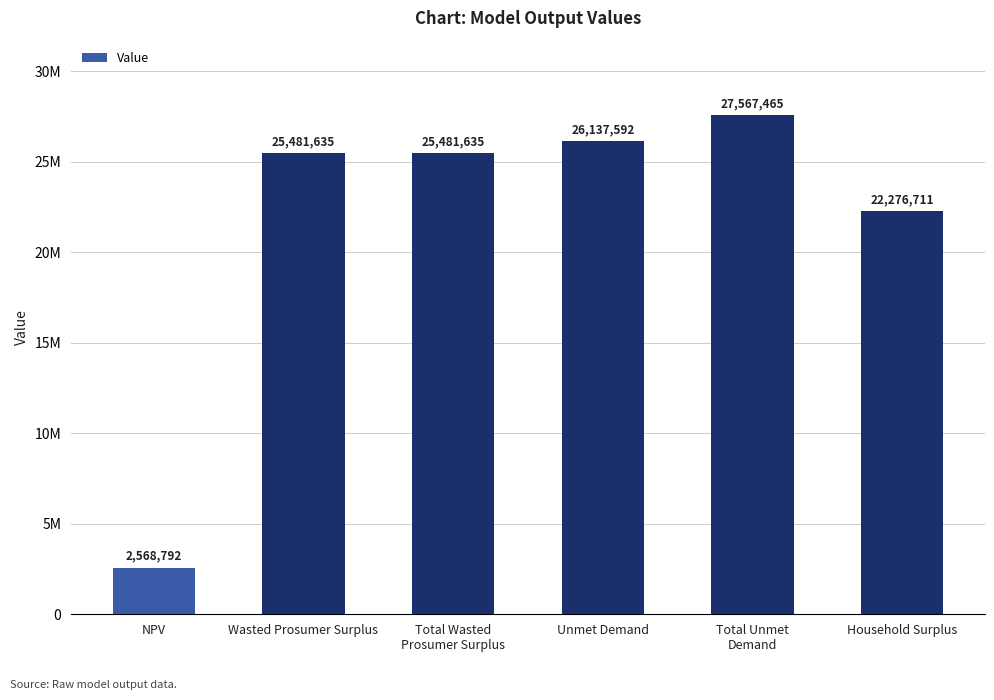

Does the chart contain any negative values?

No